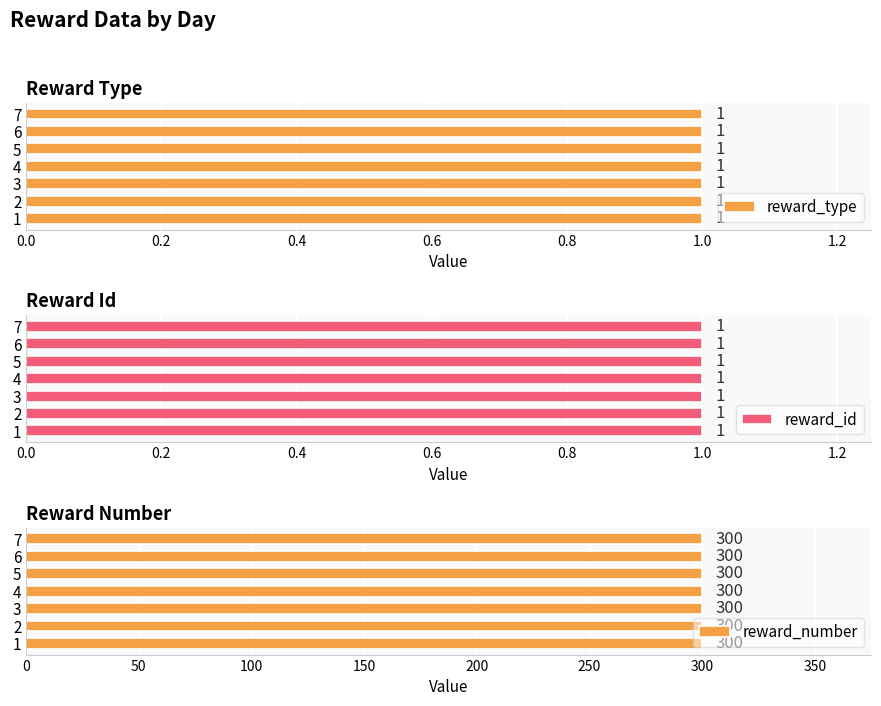

What is the value of the reward_type bar at the 1st from the left?

1